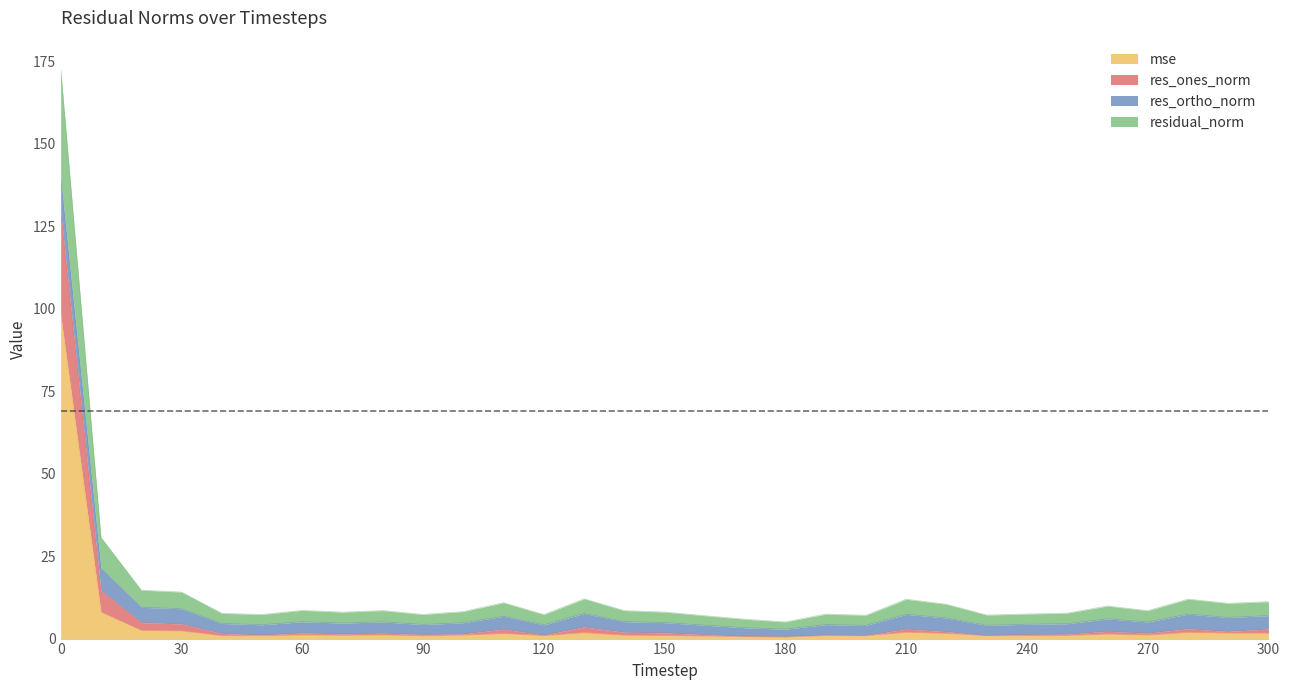

At which category does mse reach its first local peak?

60